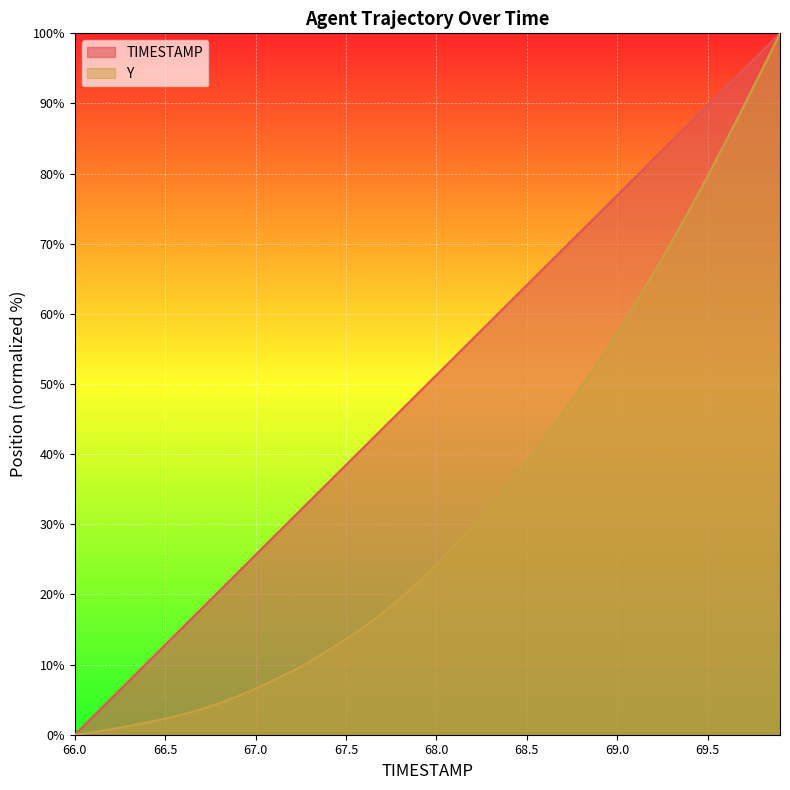

Is it true that TIMESTAMP equals 65.3 at 17?

False